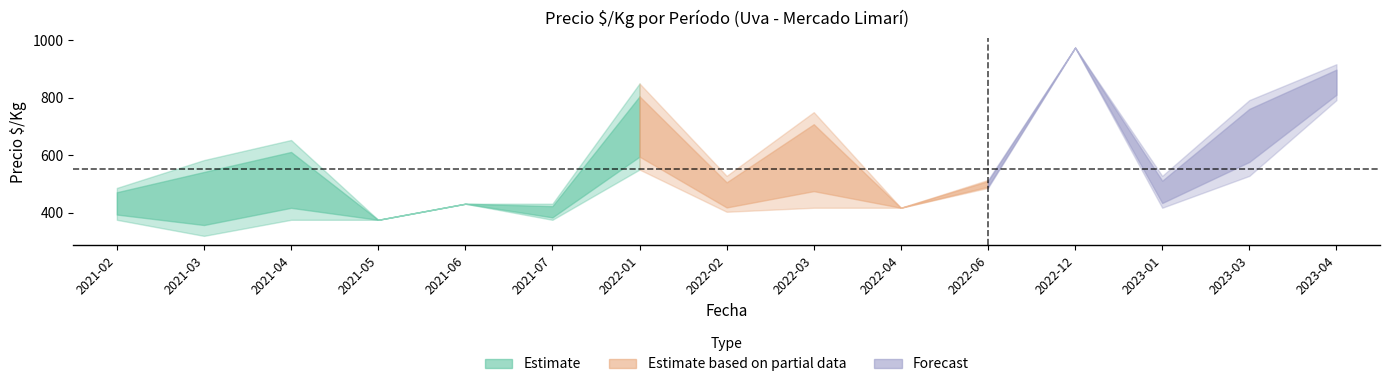

In precio_max, how many points are lower than both neighbors (excluding endpoints)?

4